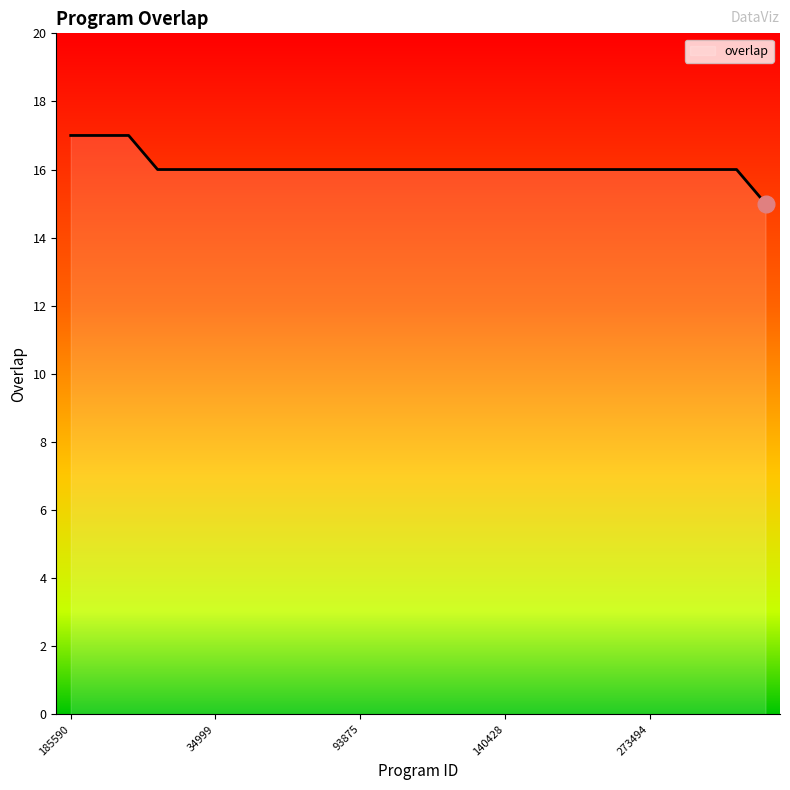

What is the minimum value shown in the chart?

15